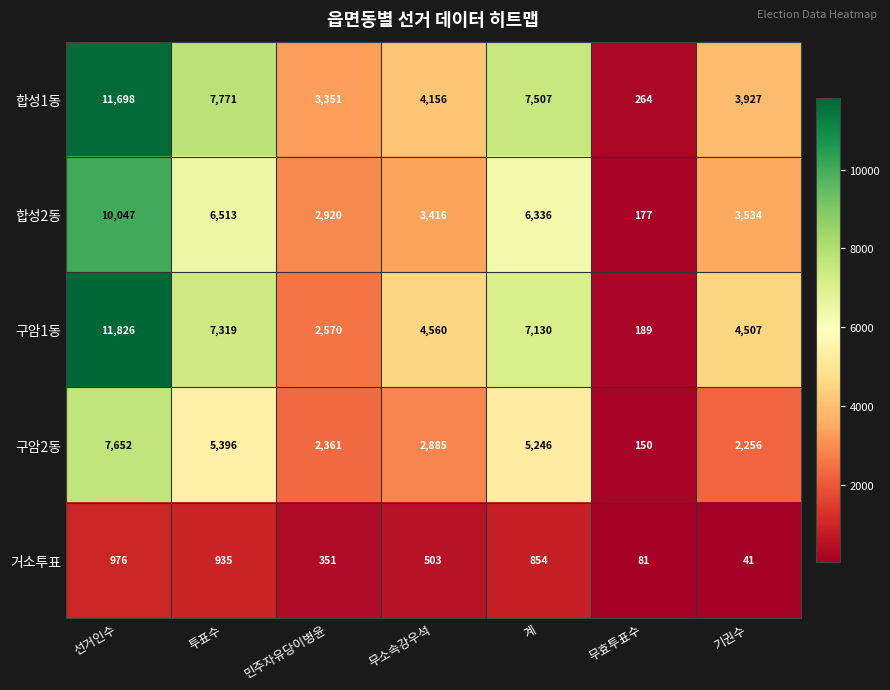

At how many categories does at least one series exceed 11667?

1